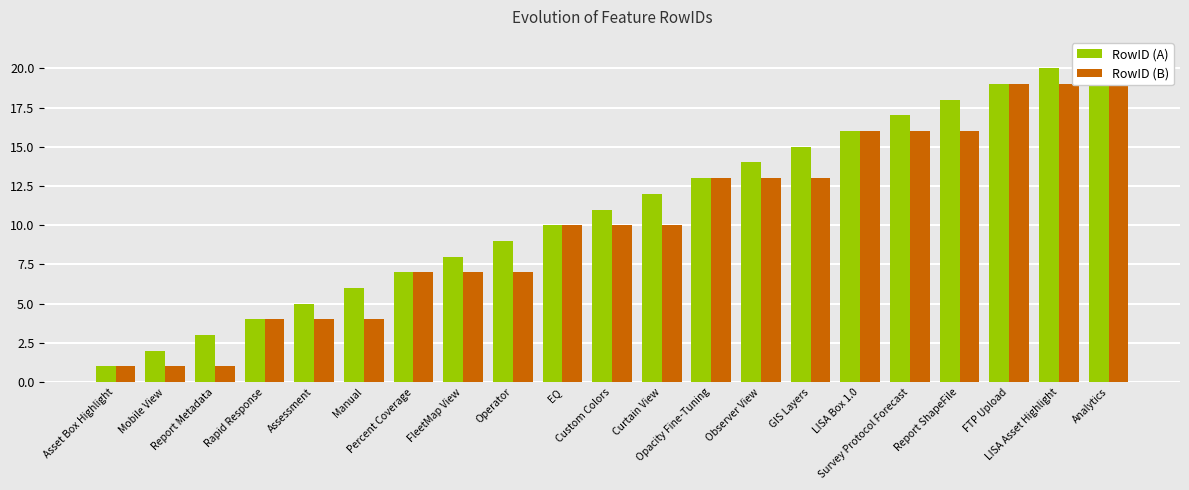

Is it true that RowID (A) equals 20 at GIS Layers?

False